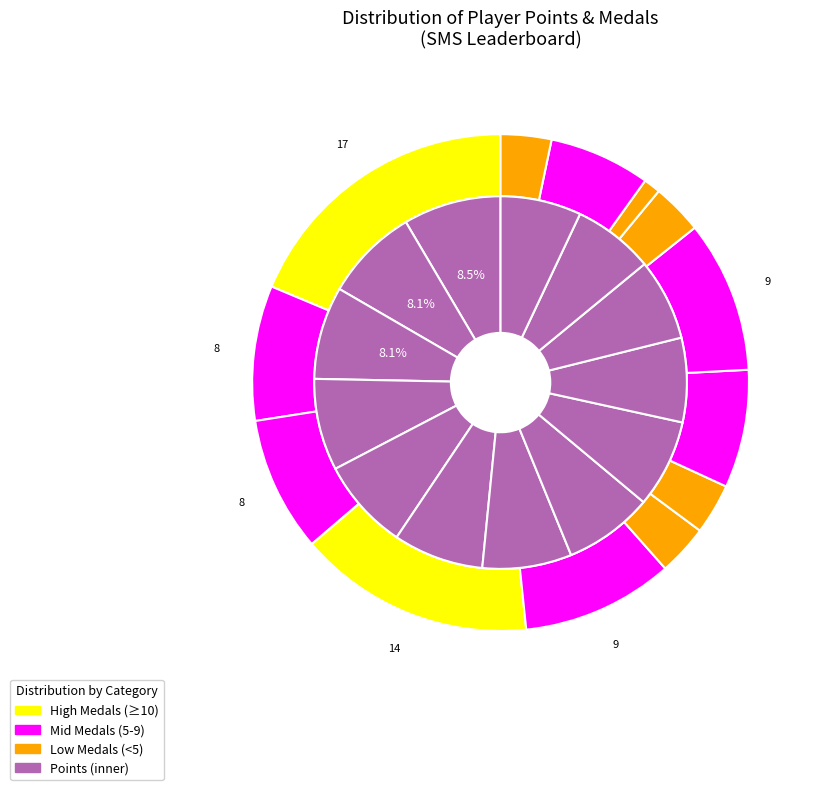

True or false: frededish accounts for 18% of the total.

False